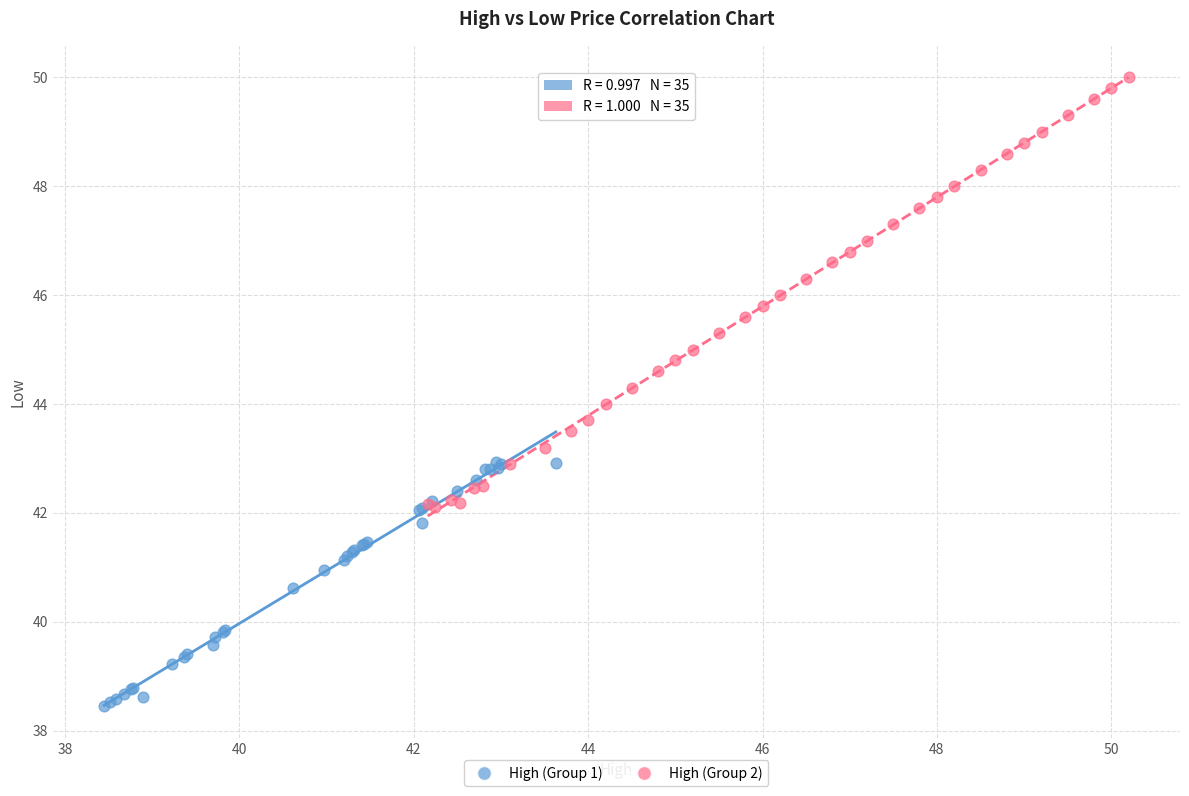

Which series reaches the minimum Y coordinate?

High (Group 1)